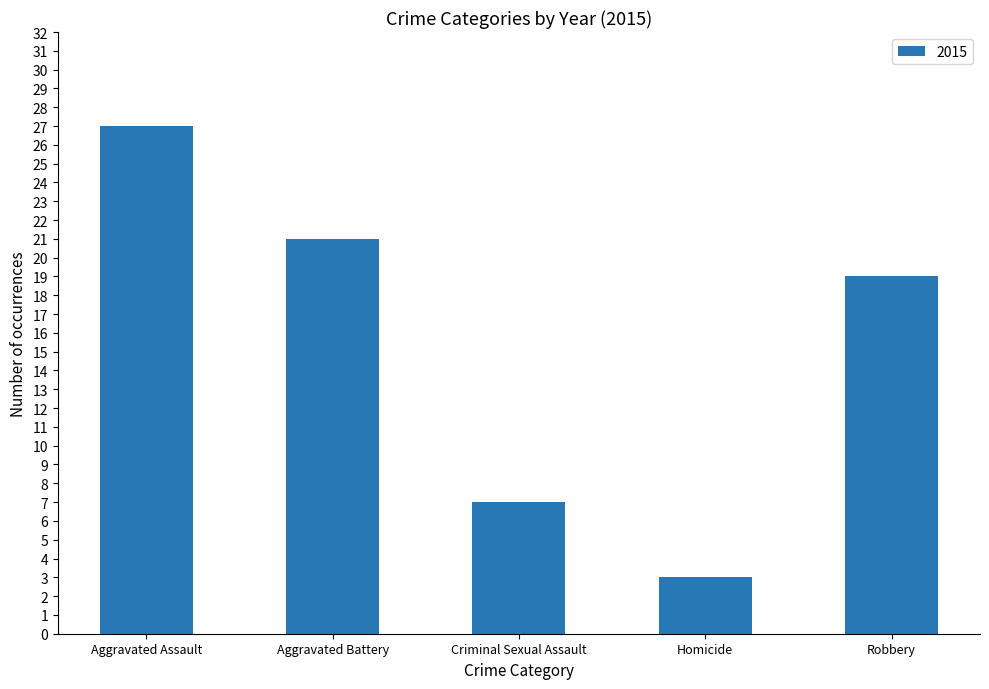

What is the label of the 2nd bar from the right?

Homicide